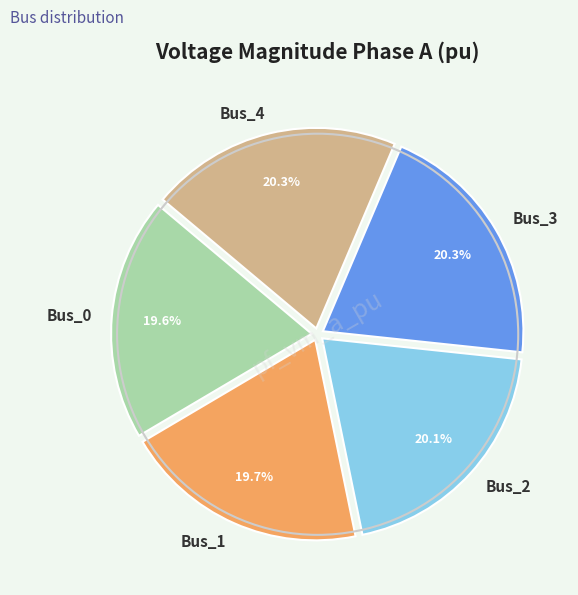

How much of the chart is everything except Bus_3?

79.7%